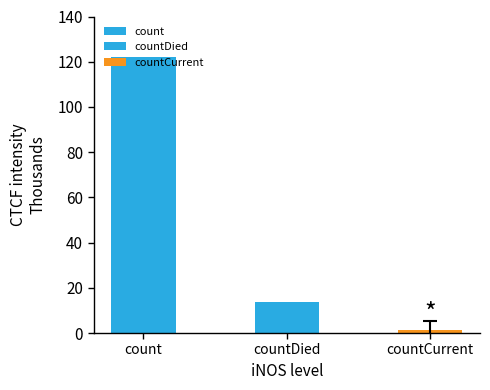

Is it true that the value at count is 122233?

True